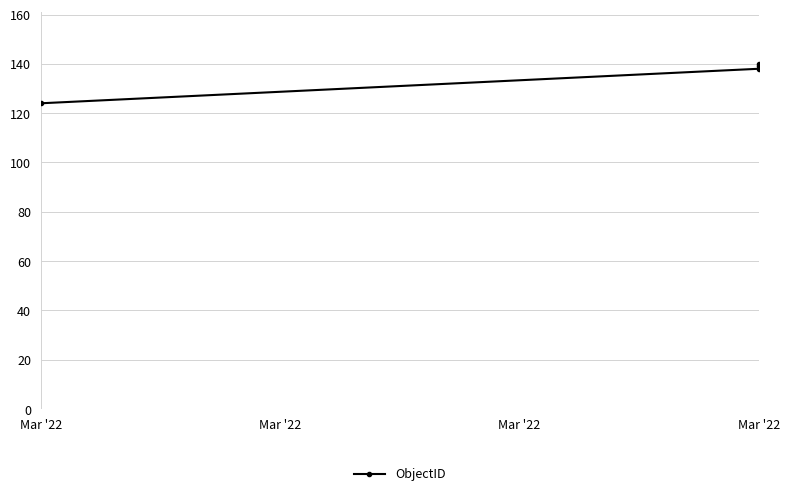

Where does the data first go above 139?

Mar '22